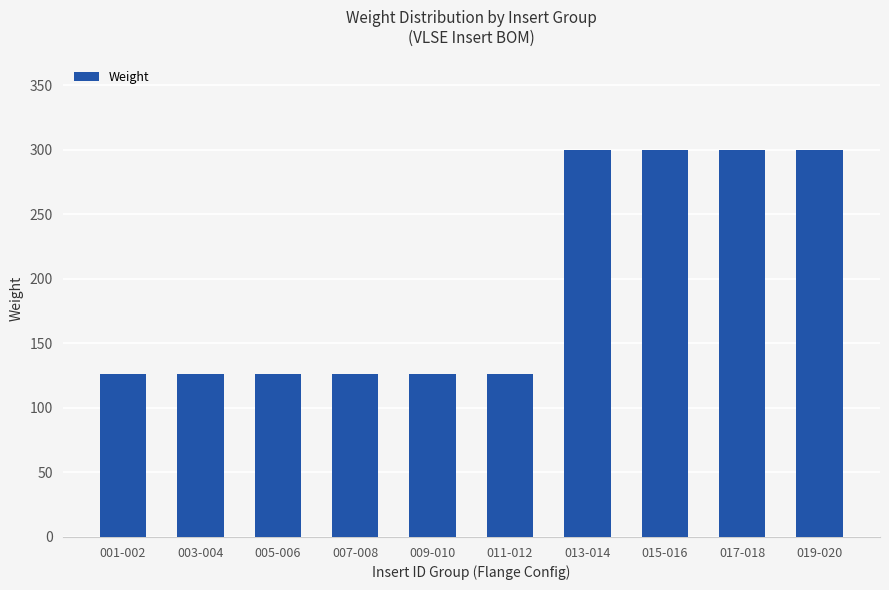

True or false: the data shows 166 at 009-010.

False